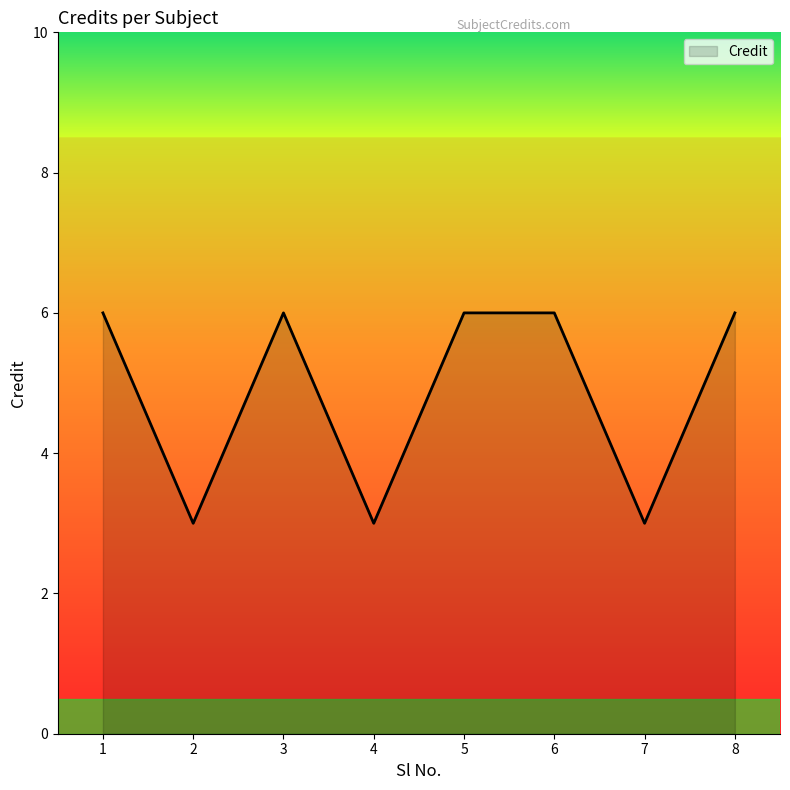

True or false: there are more than 2 points higher than both neighbors.

False